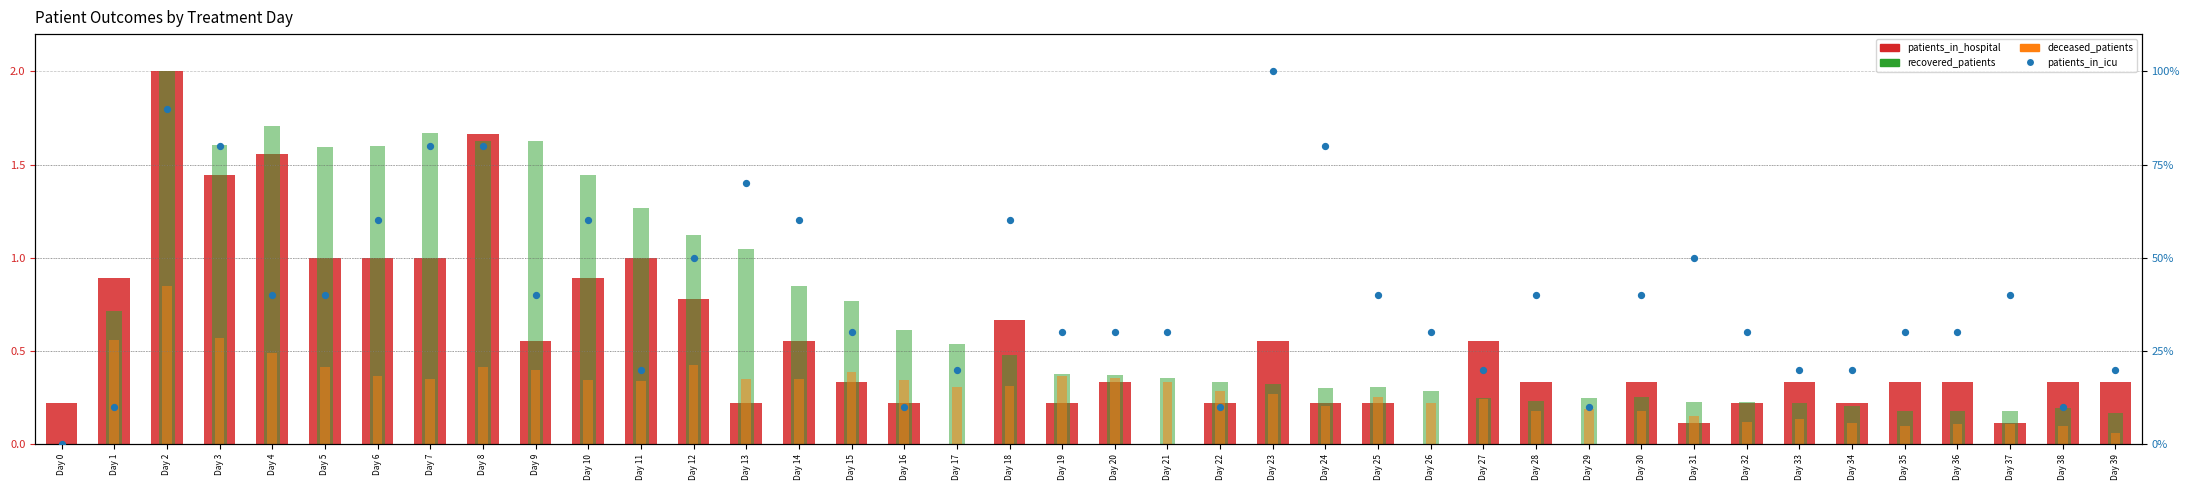

Which series has the largest total across all categories?

patients_in_icu